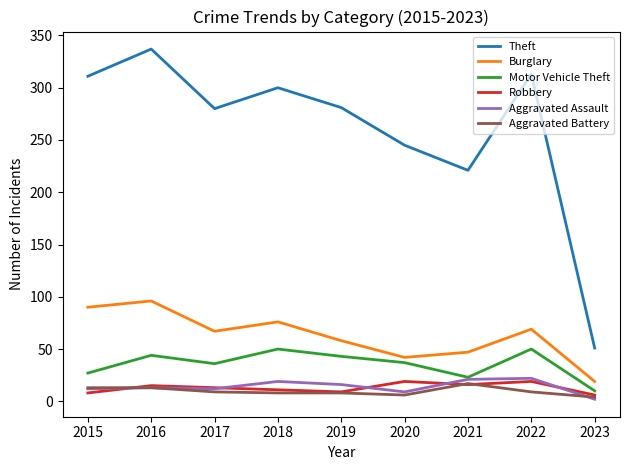

Between 2020 and 2023, which series saw the biggest shift?

Theft